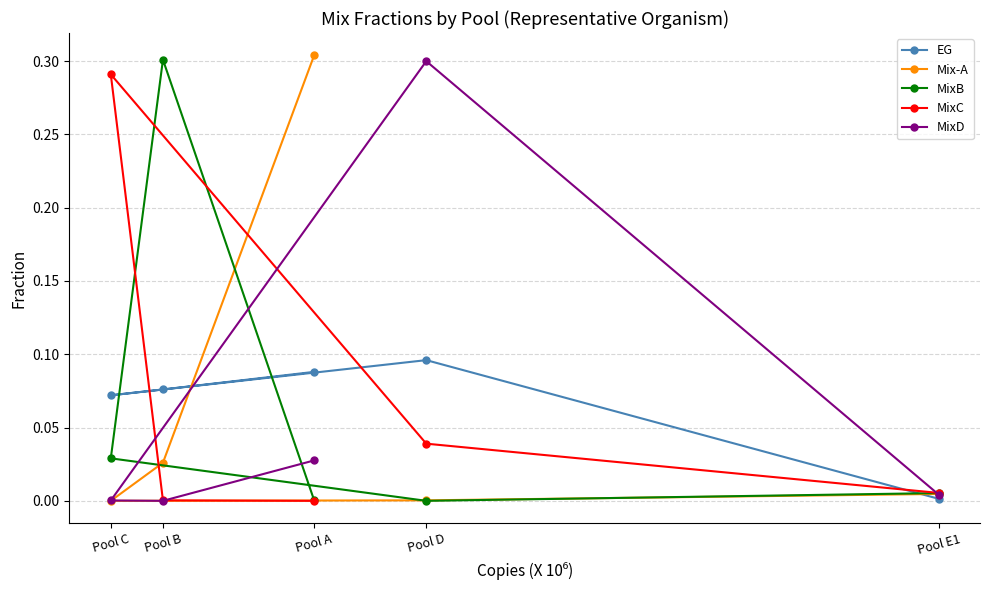

Is it true that EG equals 0.0 at Pool E1?

False